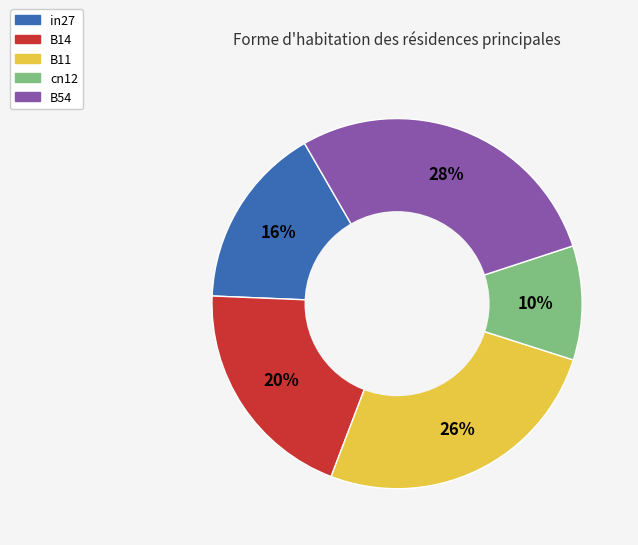

Is it true that in27 is 9% of the pie?

False